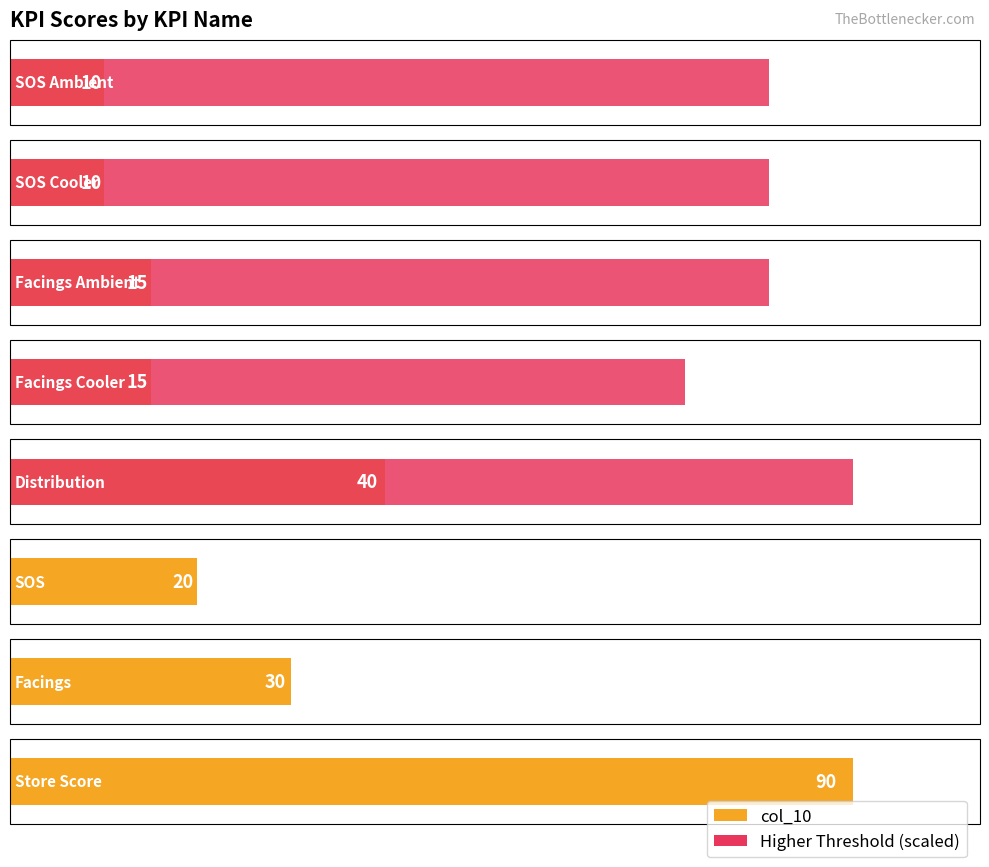

Reading right to left, list all the values displayed in this chart.

col_10: Store Score=90.0	Facings=30.0	SOS=20.0	Distribution=40.0	Facings Cooler=15.0	Facings Ambient=15.0	SOS Cooler=10.0	SOS Ambient=10.0
Higher Threshold: Store Score=0.0	Facings=0.0	SOS=0.0	Distribution=1.0	Facings Cooler=0.8	Facings Ambient=0.9	SOS Cooler=0.9	SOS Ambient=0.9